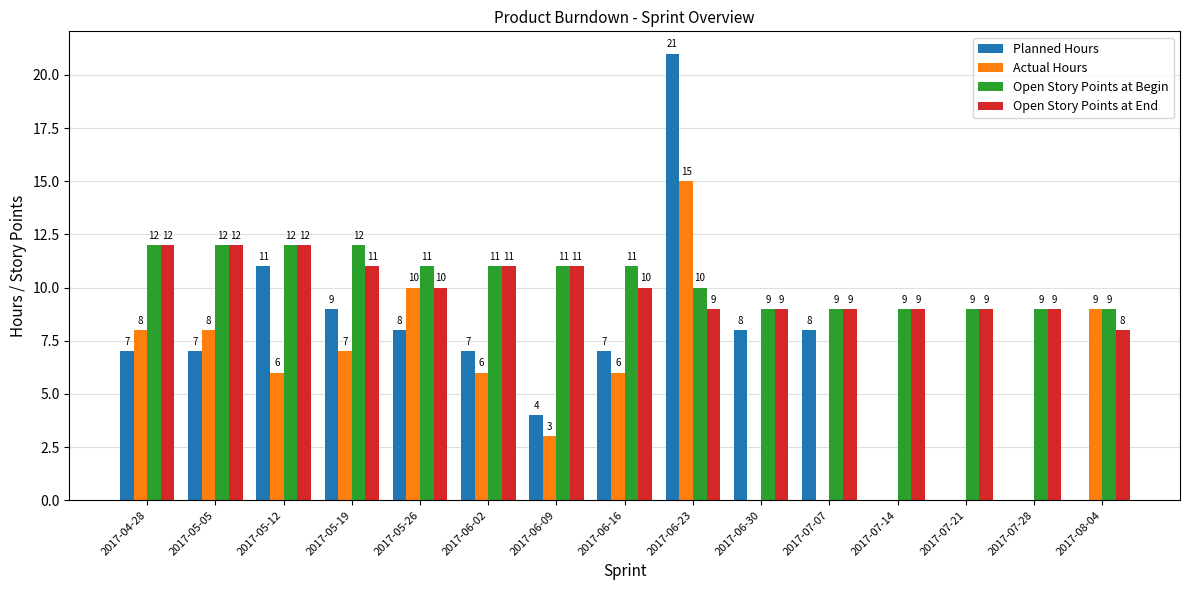

At which category is the sum across all series the highest?

2017-06-23